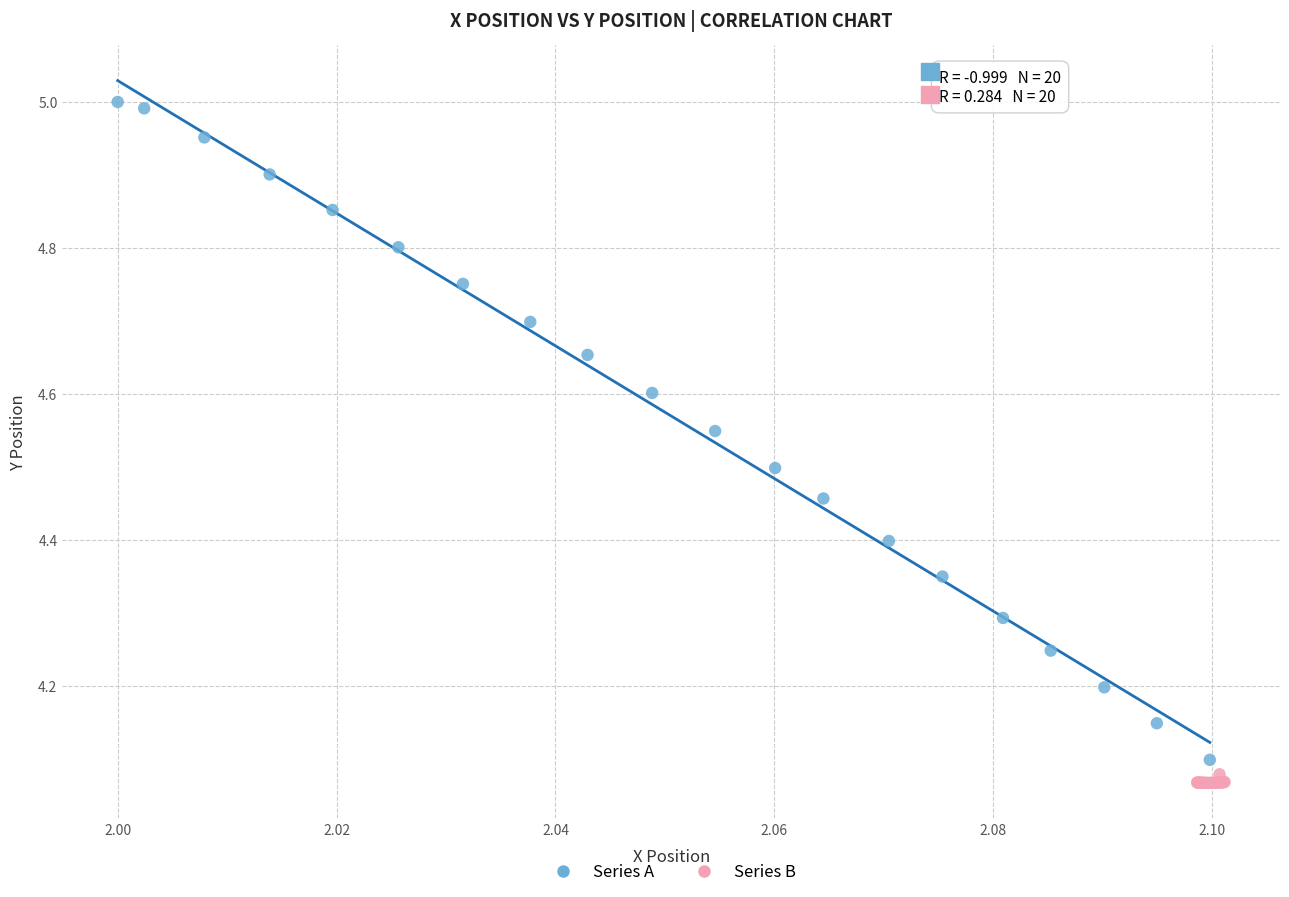

Which series contains the highest Y value?

Series A